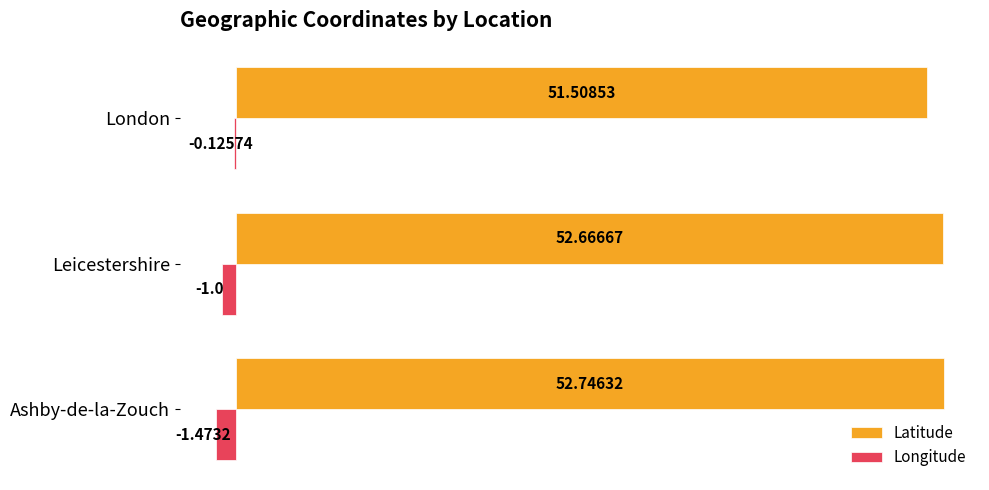

Which series has the largest range (max minus min)?

Longitude